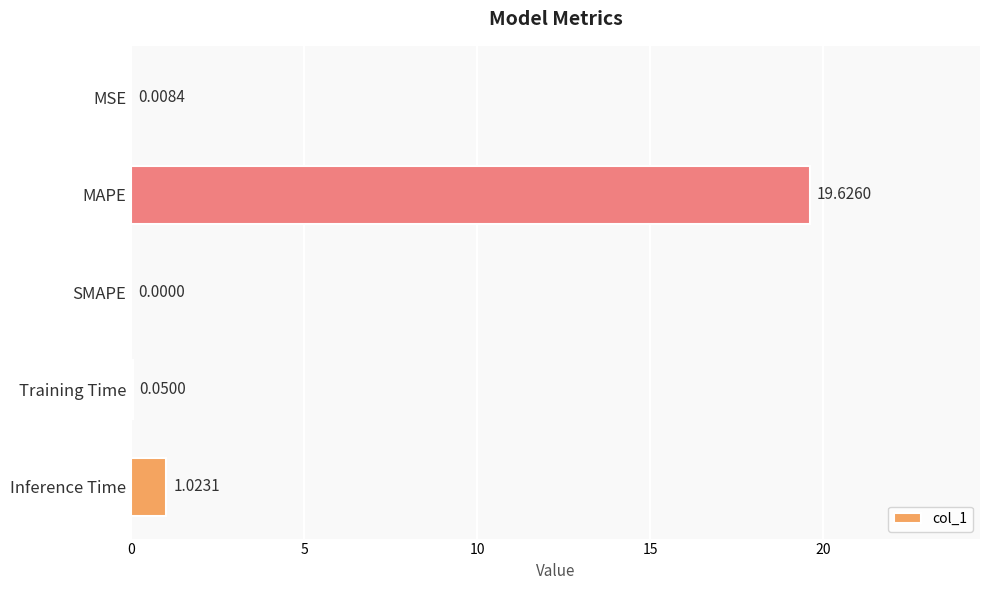

How many positive values are there?

4